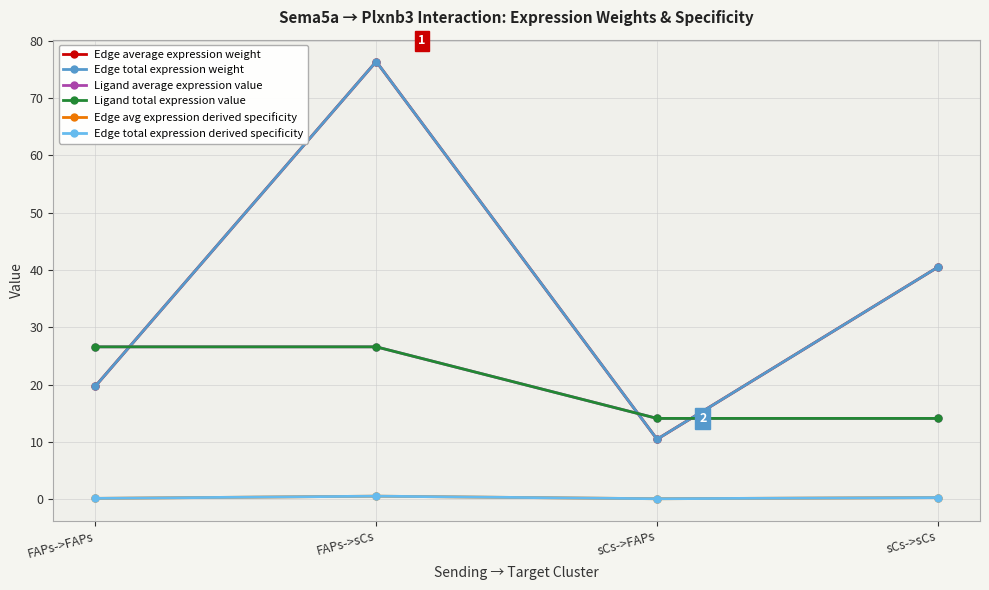

True or false: Edge avg expression derived specificity has a value of 0.3 at sCs->sCs.

True